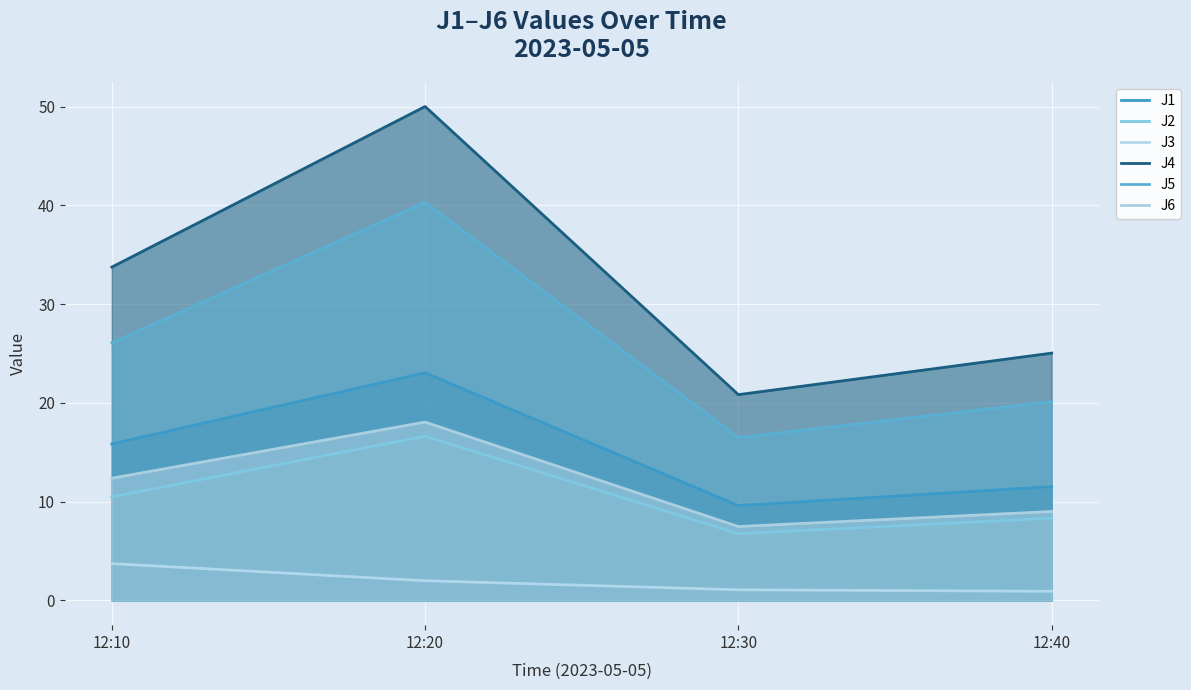

What are all the series names shown in the legend?

J1, J2, J3, J4, J5, J6